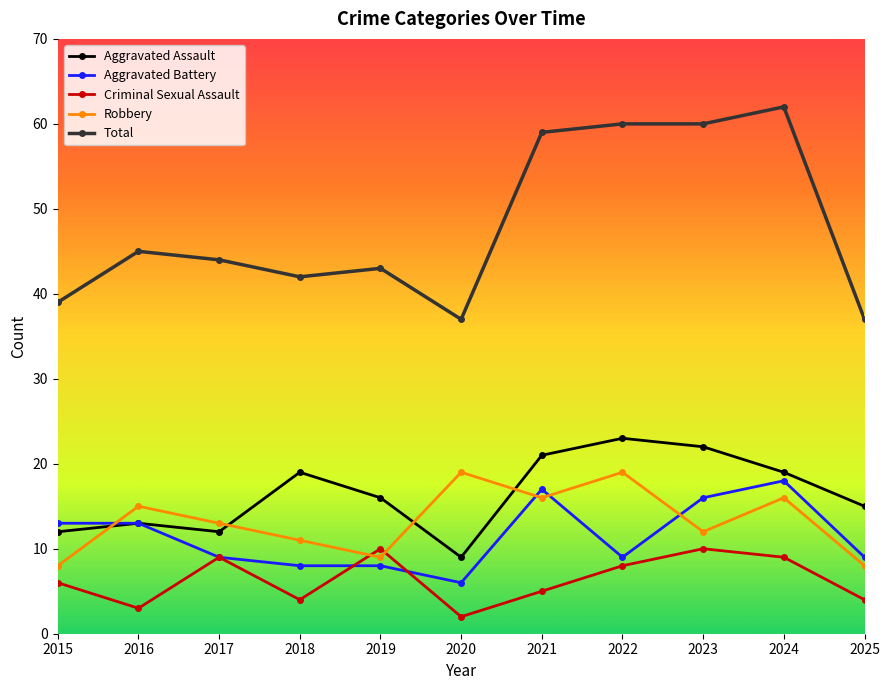

What is the value of the Robbery point at the 10th from the left?

16